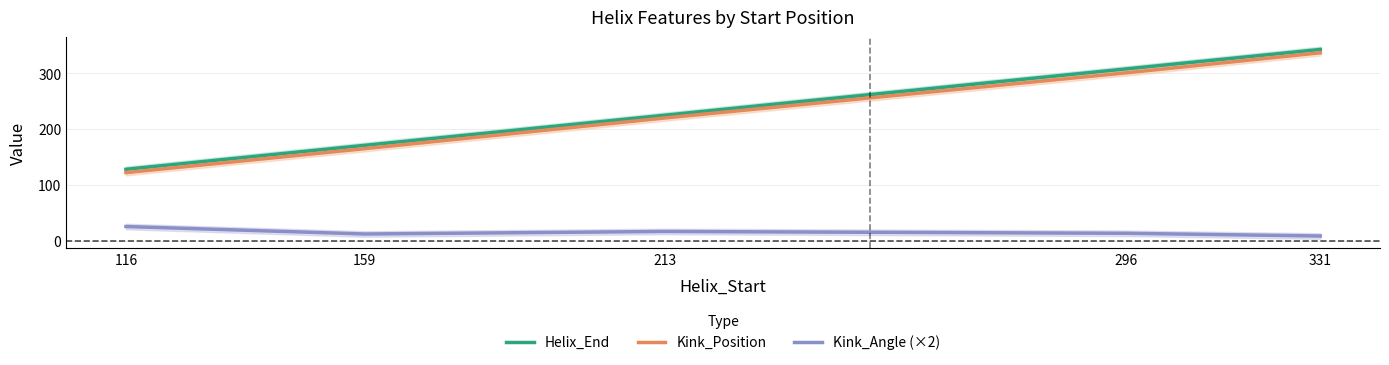

At how many categories does at least one series exceed 306?

2